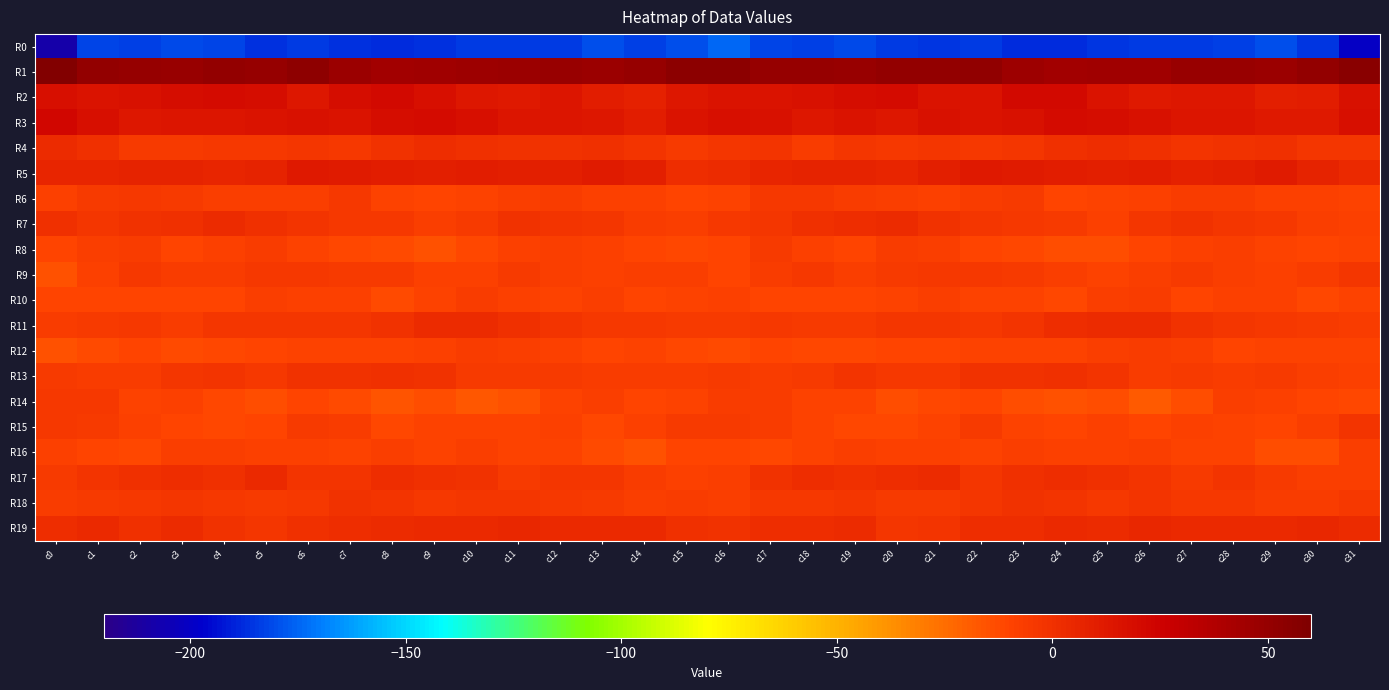

Rank the series by their maximum value, from highest to lowest.

R1, R3, R2, R5, R19, R17, R4, R11, R7, R13, R18, R15, R9, R6, R14, R8, R10, R12, R16, R0